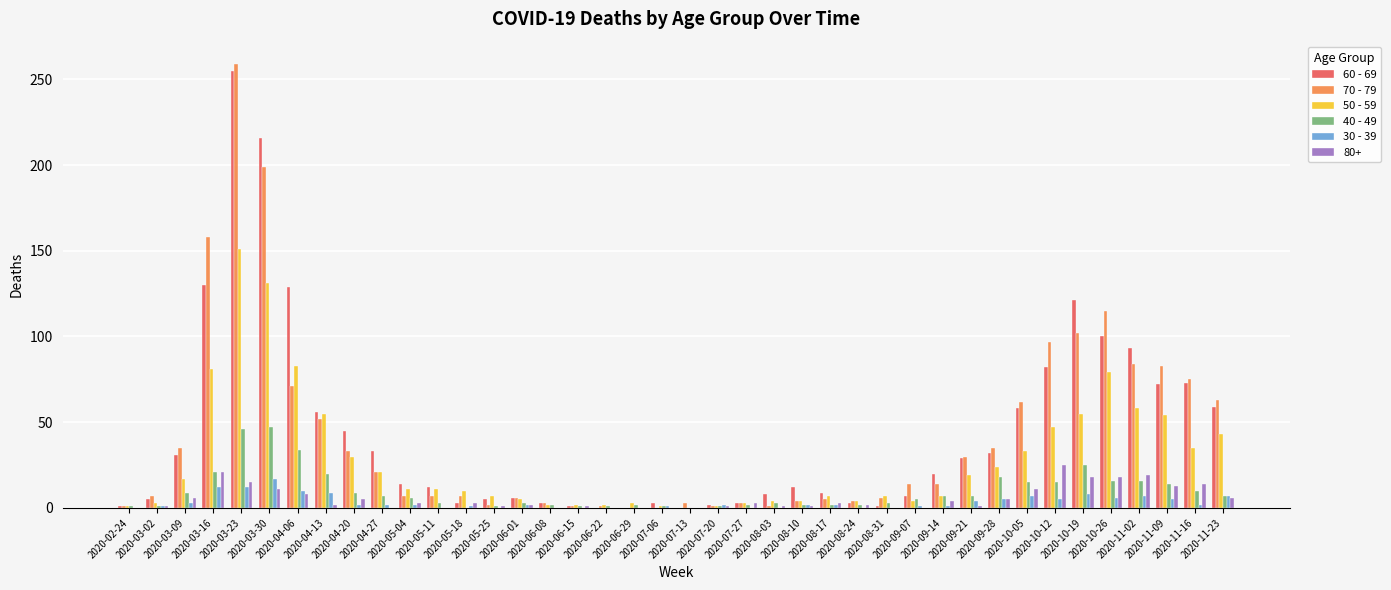

What is the greatest value displayed?

259